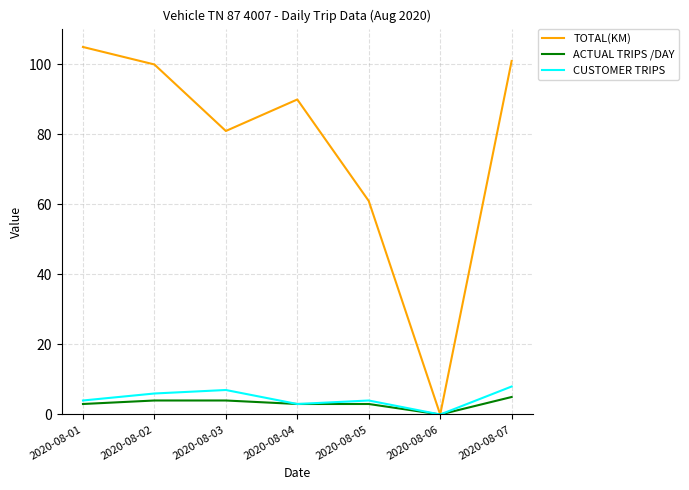

Which label corresponds to the largest value in the chart?

2020-08-01